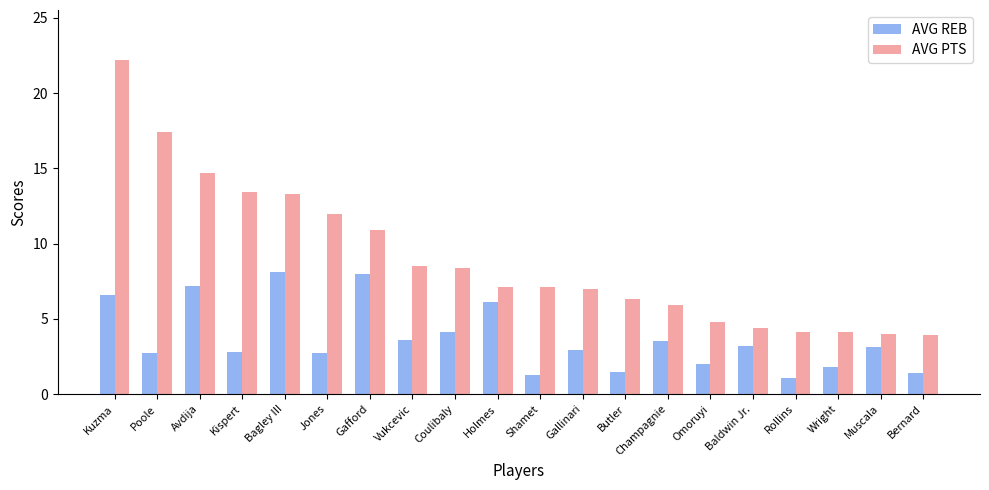

Is it true that AVG REB equals 2.4 at Butler?

False